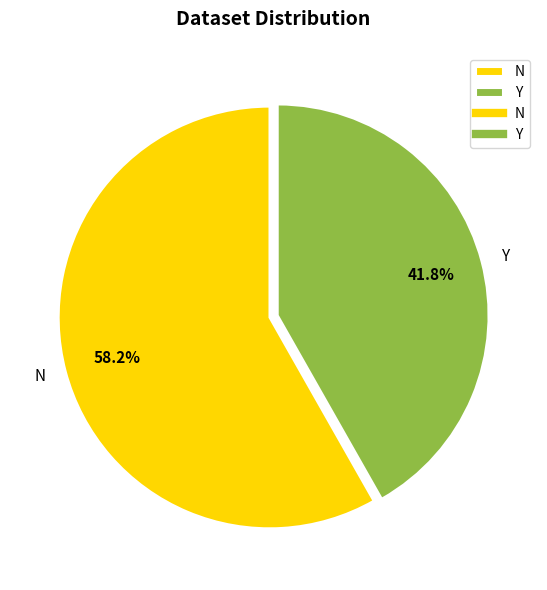

To the nearest percent, what is the combined percentage of N and Y?

100%